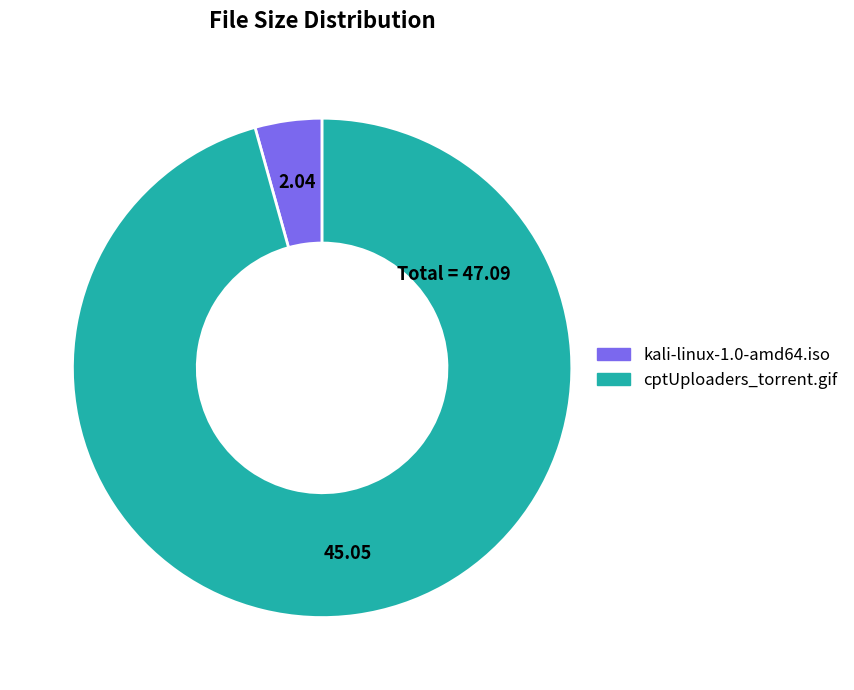

Combined, do kali-linux-1.0-amd64.iso and cptUploaders_torrent.gif account for over 50%?

Yes